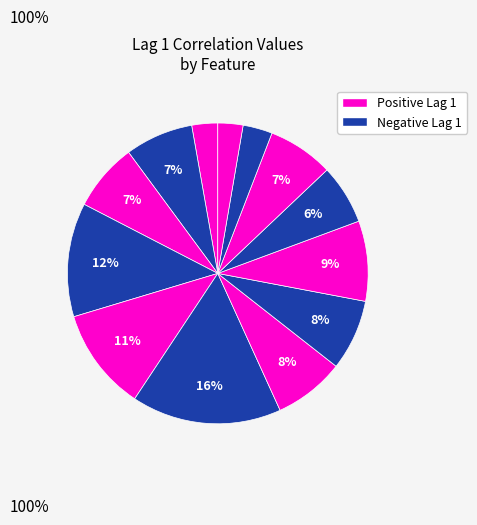

How many segments does this pie chart have?

13